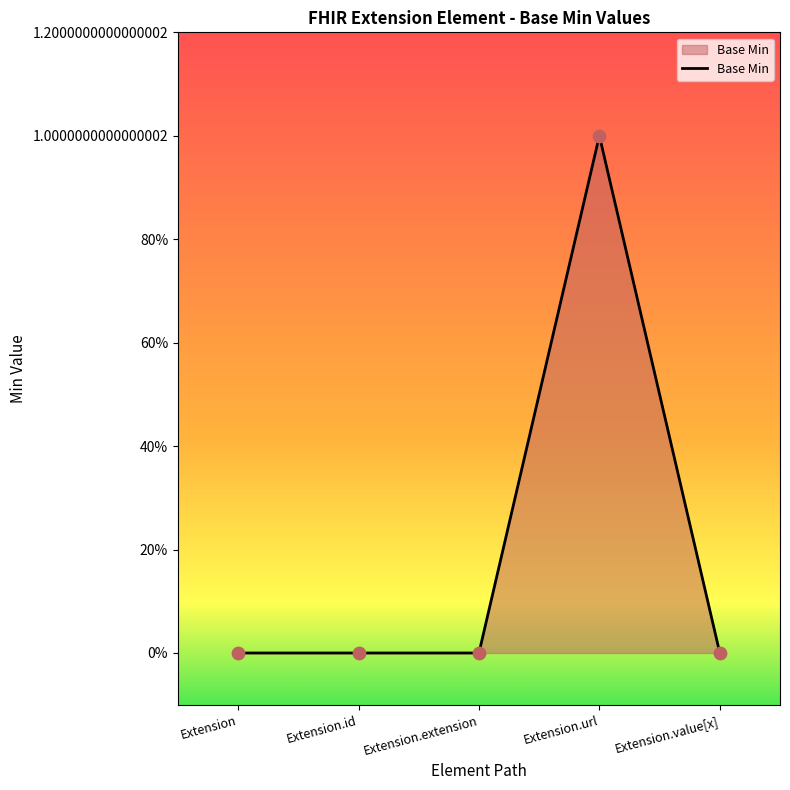

Between Extension and Extension.url, which is larger?

Extension.url